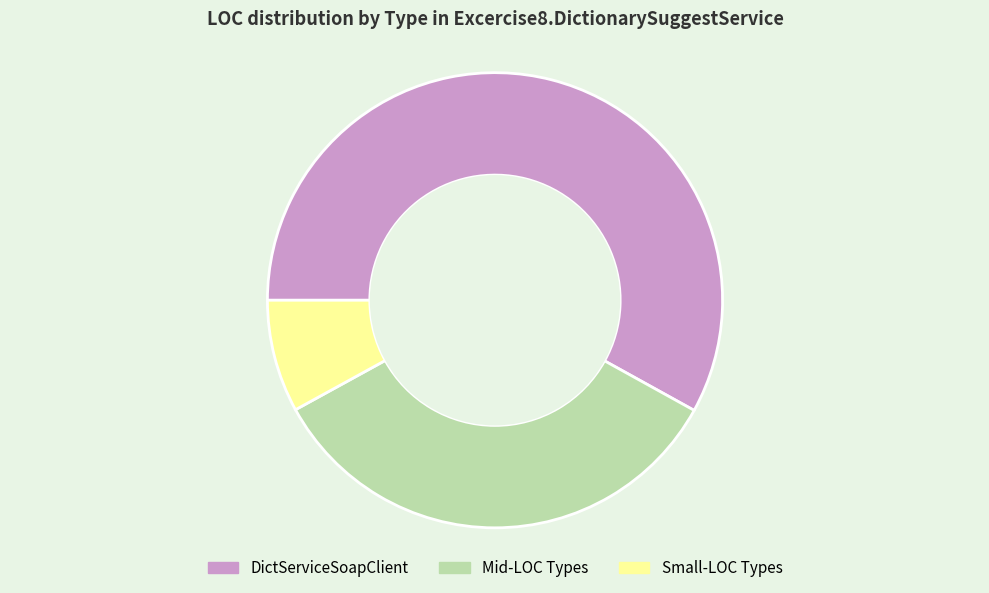

Rank the categories by value from highest to lowest.

DictServiceSoapClient, Mid-LOC Types, Small-LOC Types